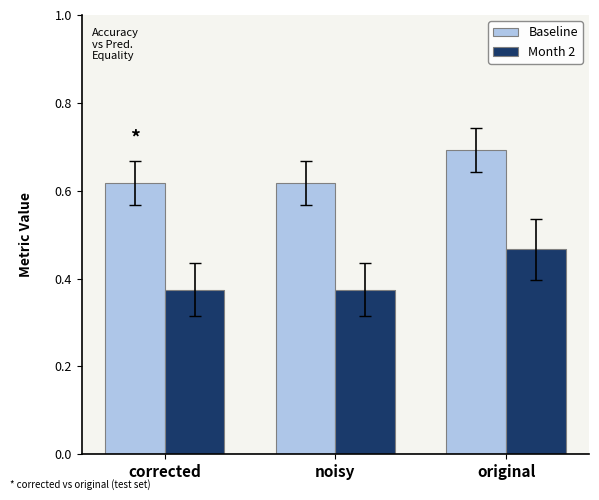

Count the Baseline values in the range 0 to 1.

3